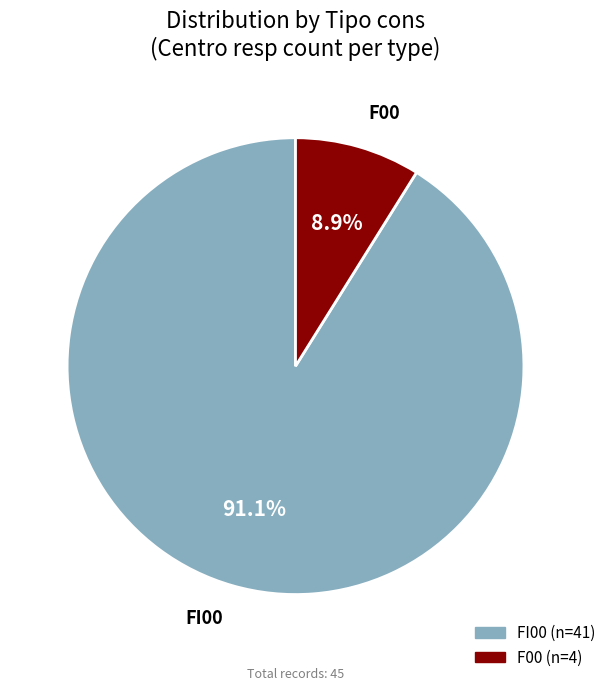

Rank the categories by value from lowest to highest.

F00, FI00